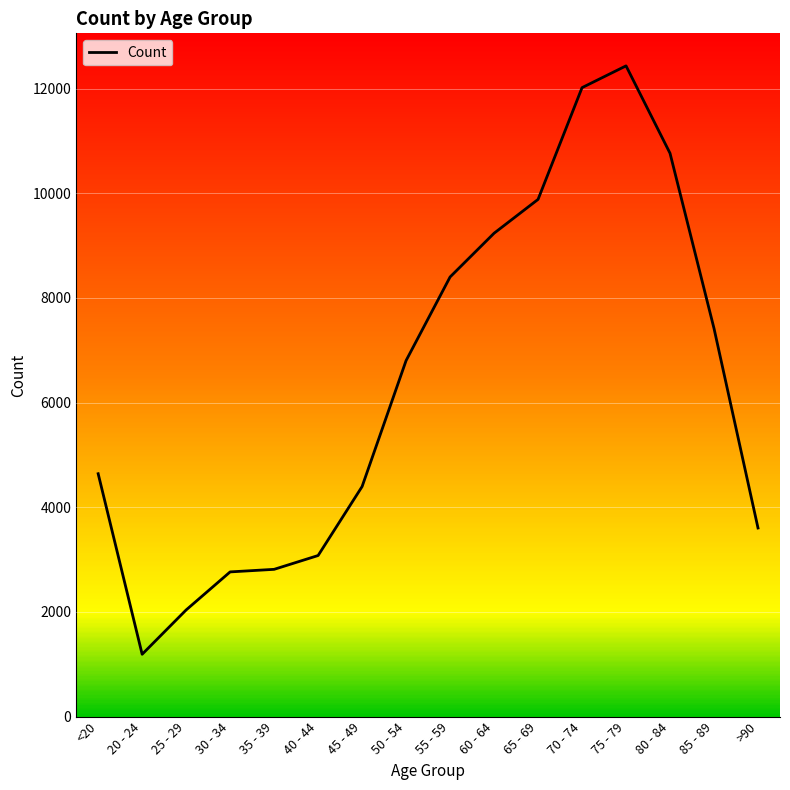

At which label is the value closest to 6812?

50 - 54